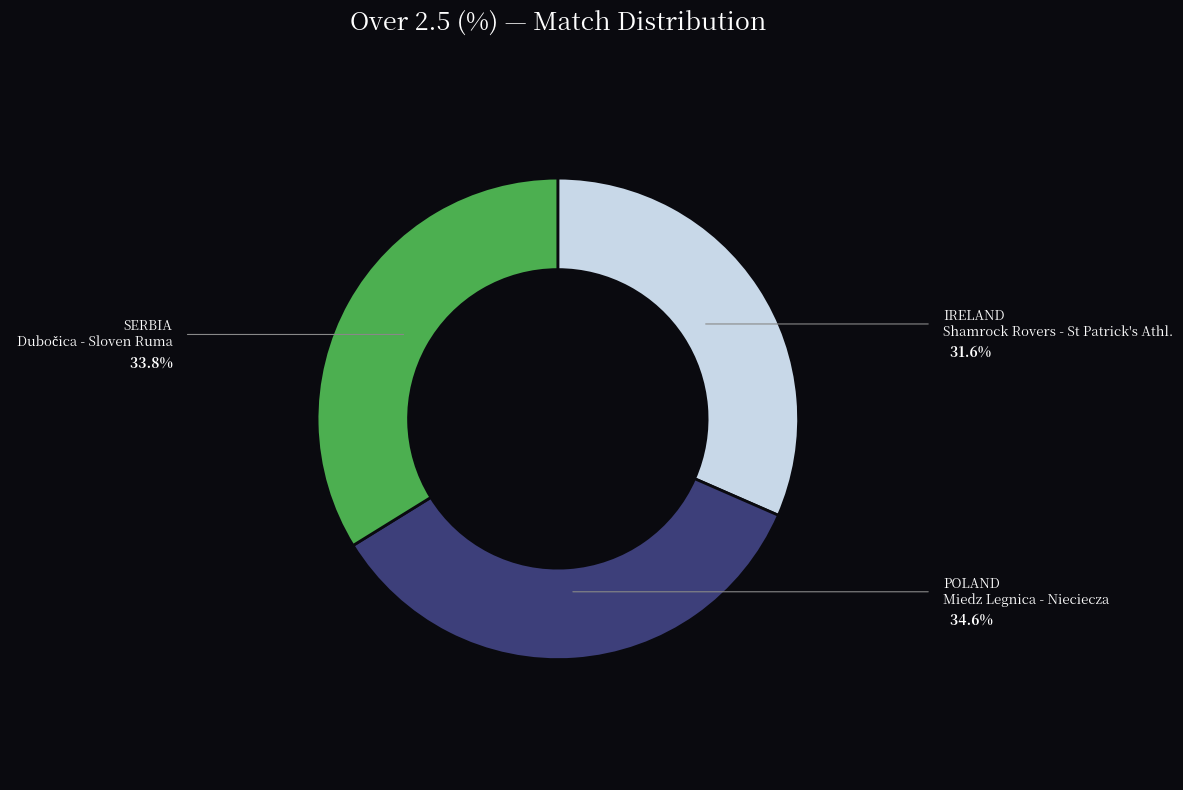

Is there a majority slice in this chart?

No